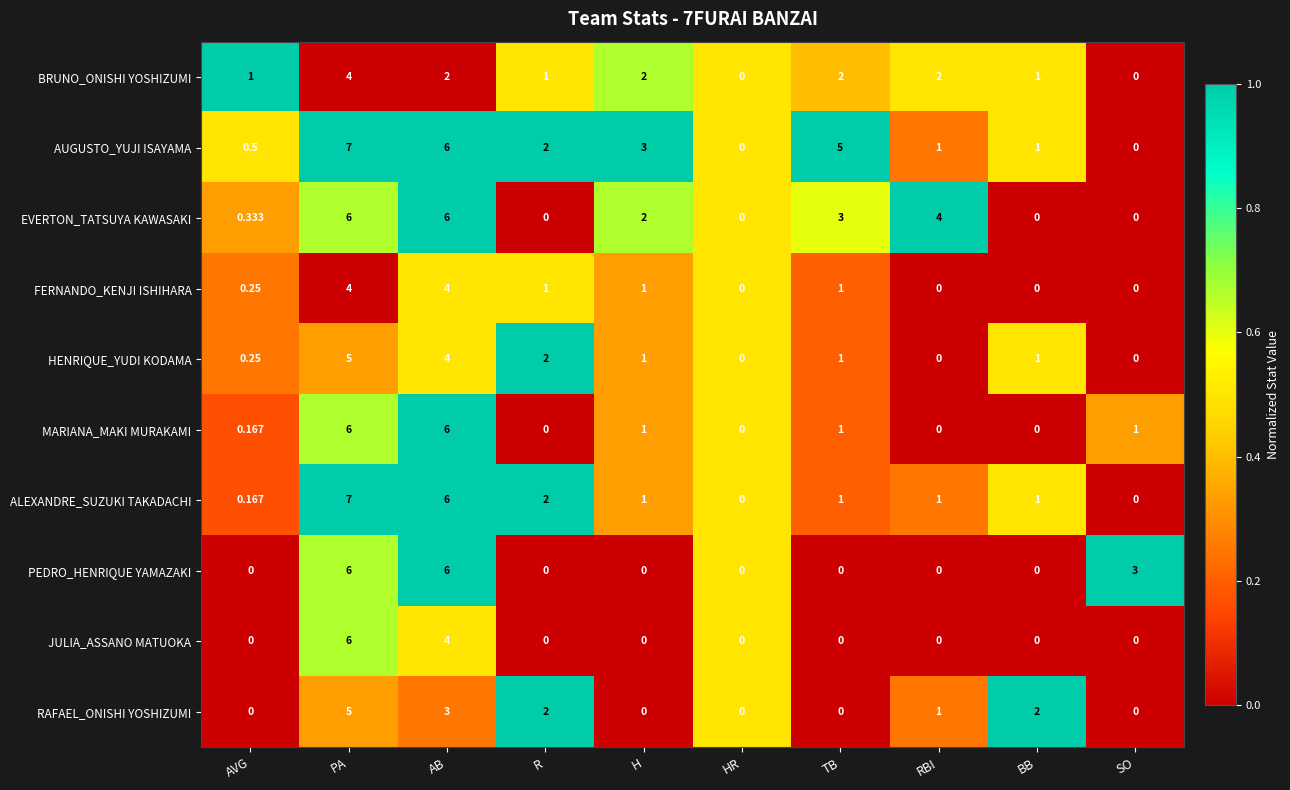

At which label does ALEXANDRE_SUZUKI TAKADACHI first exceed 1?

PA